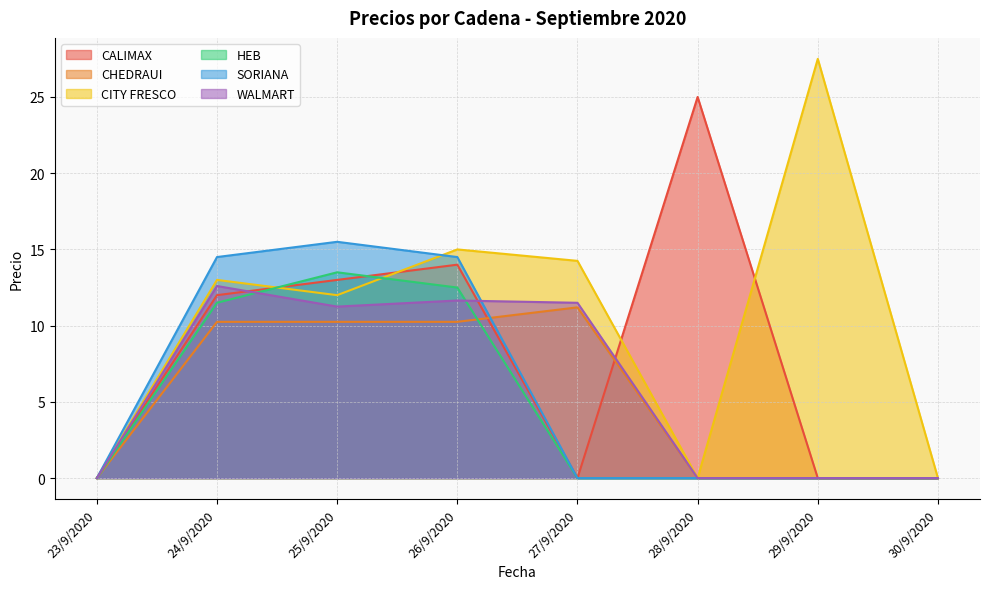

What is the maximum value for CALIMAX?

25.0